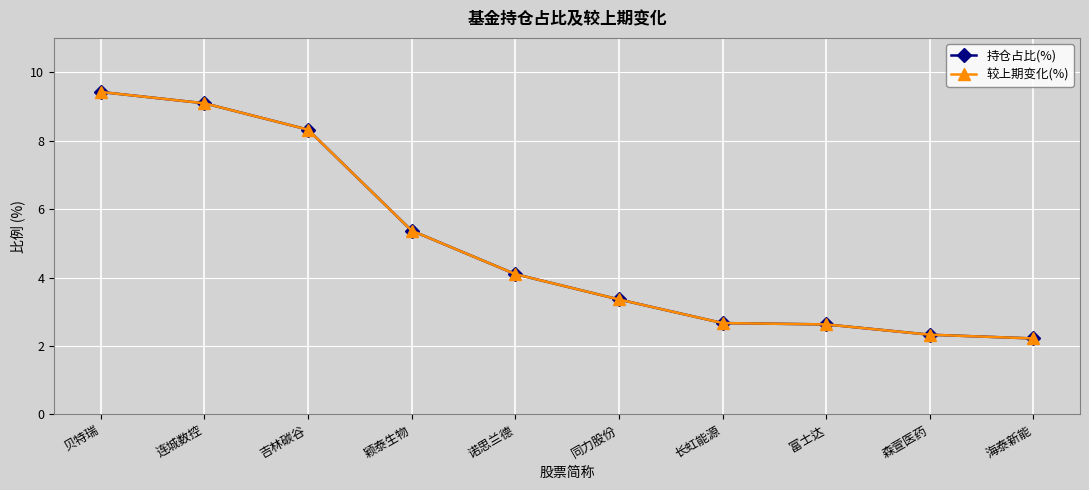

At which category is the sum across all series the highest?

贝特瑞